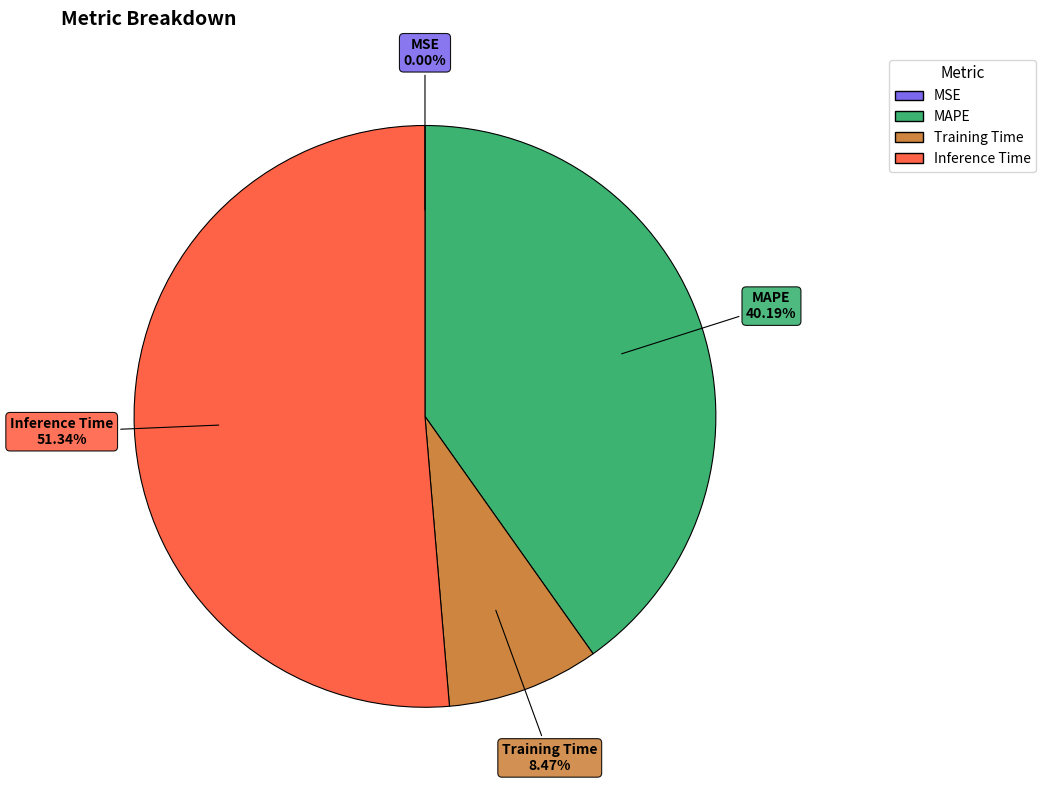

Which category has the biggest portion of the pie?

Inference Time